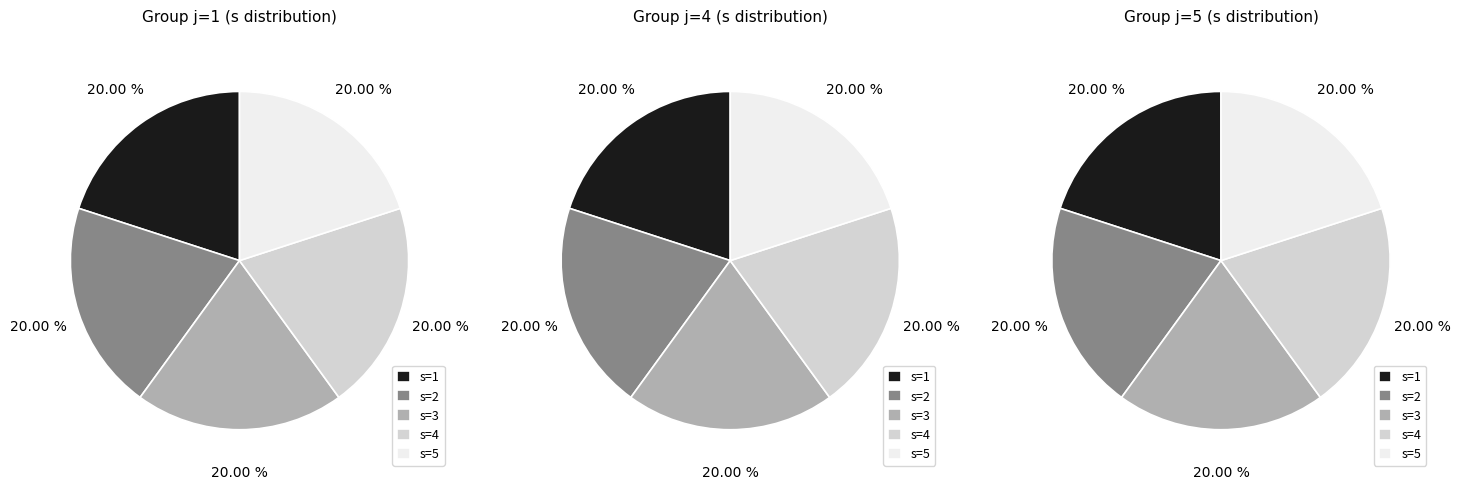

Is it true that s=5 is 19% of the pie?

False